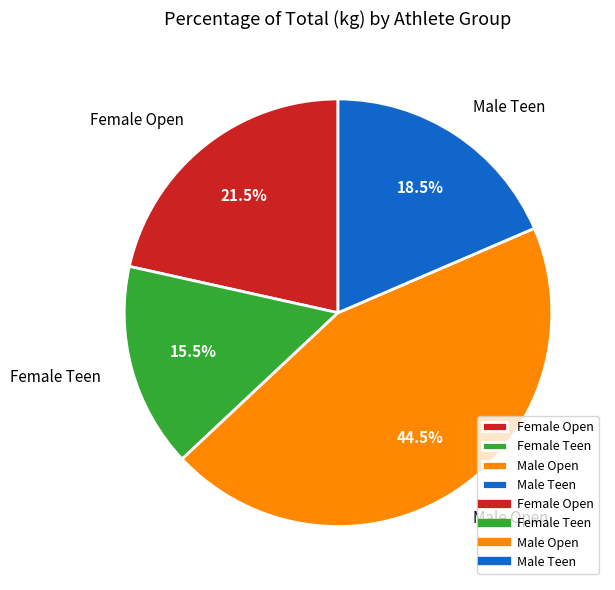

Which slice is the largest?

Male Open